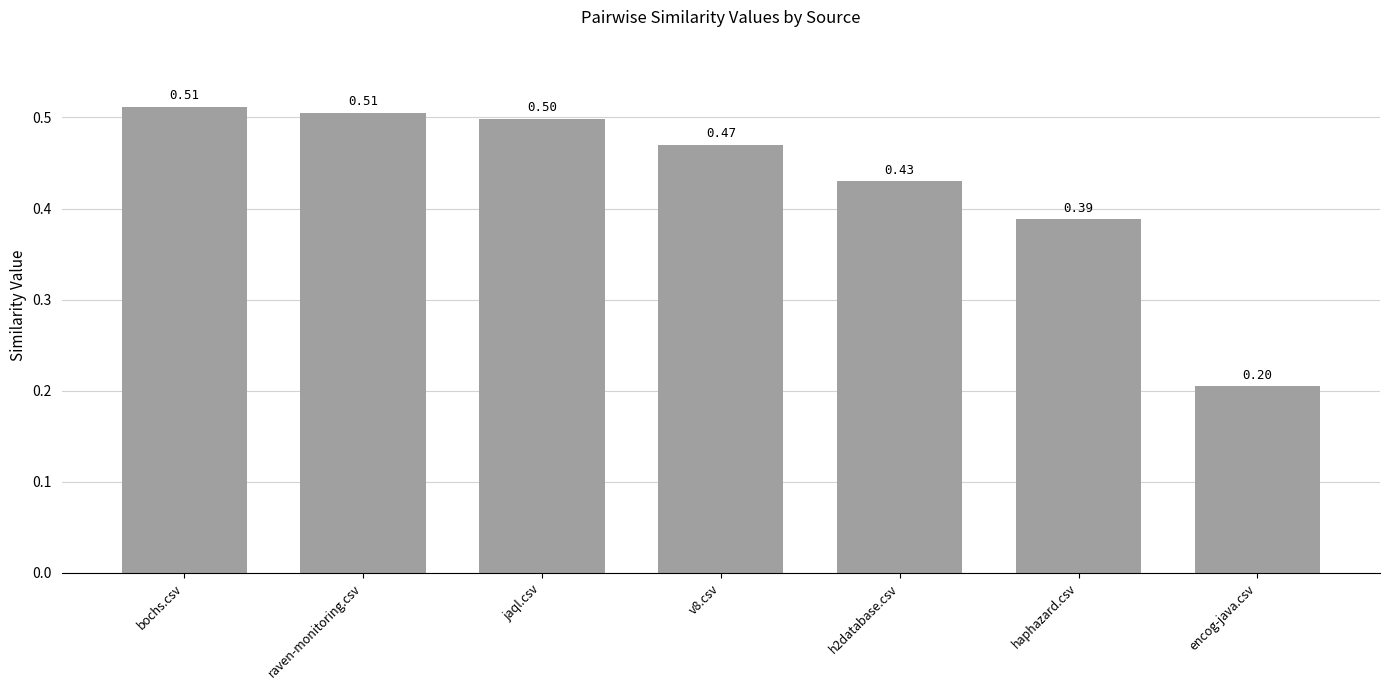

What is the difference between the maximum and minimum values?

0.3